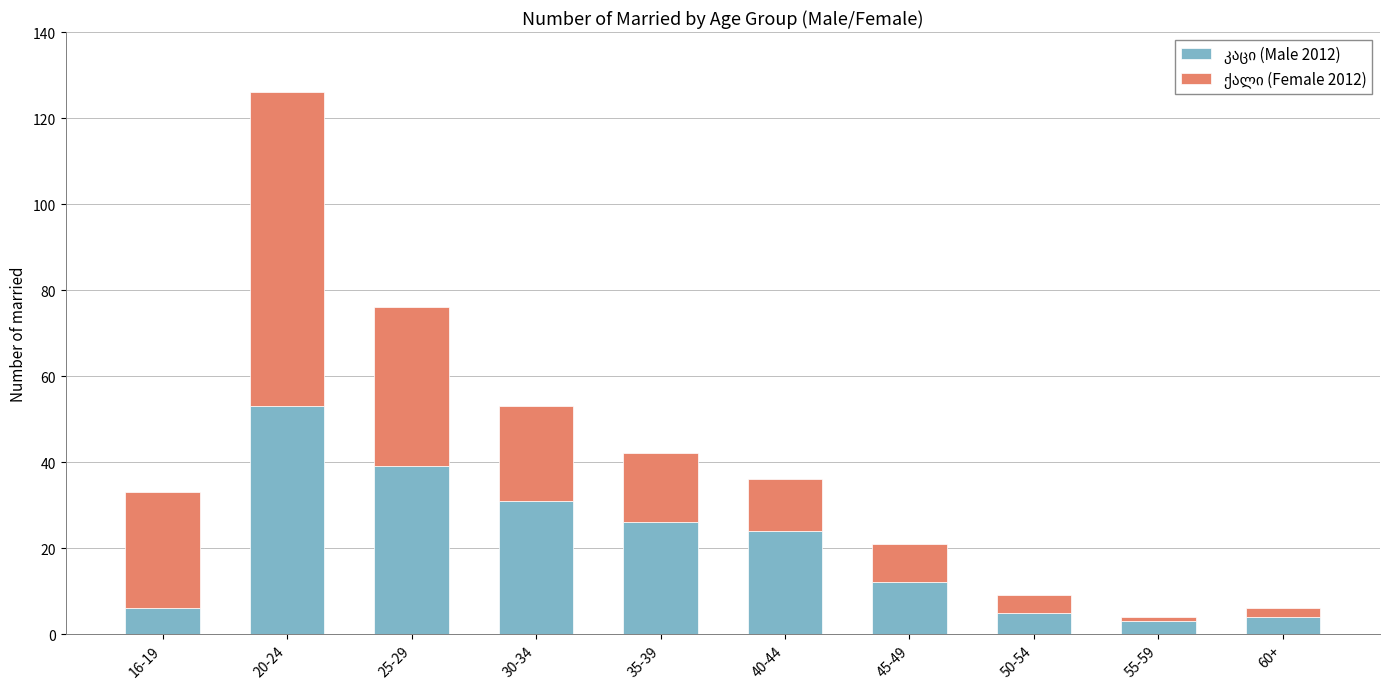

What is the total value across all series at 45-49?

21